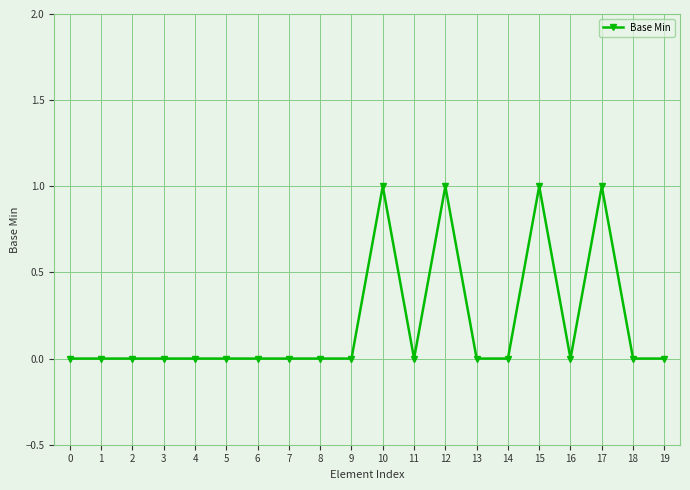

True or false: the data shows 1 at 17.

True